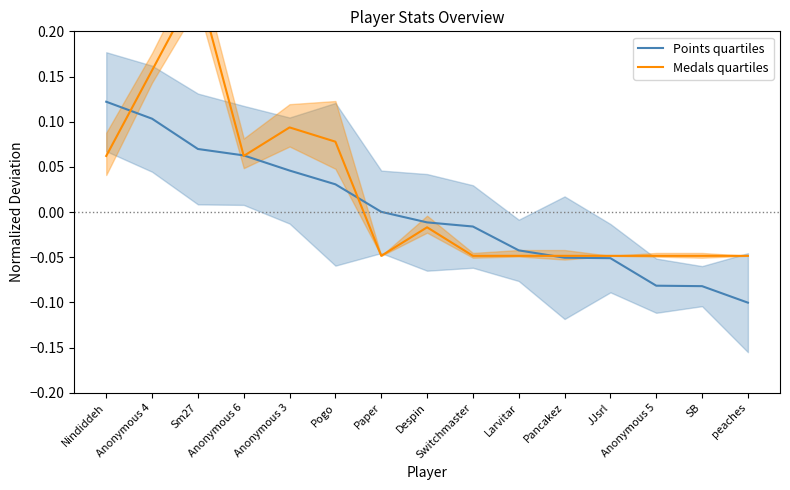

Reading left to right, what are all the values shown in this chart?

Points quartiles: Nindiddeh=0.1	Anonymous 4=0.1	Sm27=0.1	Anonymous 6=0.1	Anonymous 3=0.0	Pogo=0.0	Paper=0.0	Despin=-0.0	Switchmaster=-0.0	Larvitar=-0.0	Pancakez=-0.1	JJsrl=-0.1	Anonymous 5=-0.1	SB=-0.1	peaches=-0.1
Medals quartiles: Nindiddeh=0.1	Anonymous 4=0.2	Sm27=0.3	Anonymous 6=0.1	Anonymous 3=0.1	Pogo=0.1	Paper=-0.0	Despin=-0.0	Switchmaster=-0.0	Larvitar=-0.0	Pancakez=-0.0	JJsrl=-0.0	Anonymous 5=-0.0	SB=-0.0	peaches=-0.0